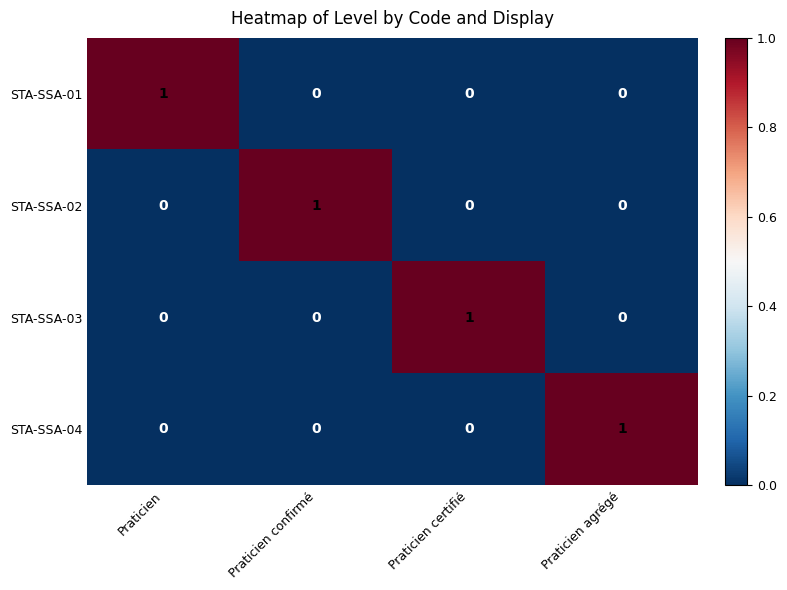

Reading left to right, what are all the values shown in this chart?

STA-SSA-01: 1	0	0	0
STA-SSA-02: 0	1	0	0
STA-SSA-03: 0	0	1	0
STA-SSA-04: 0	0	0	1